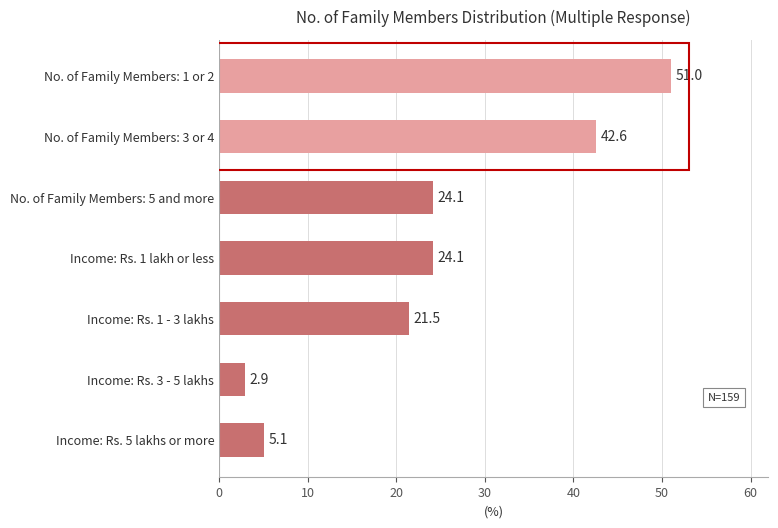

Approximately how many times larger is the value at No. of Family Members: 3 or 4 compared to Income: Rs. 1 lakh or less?

1.8